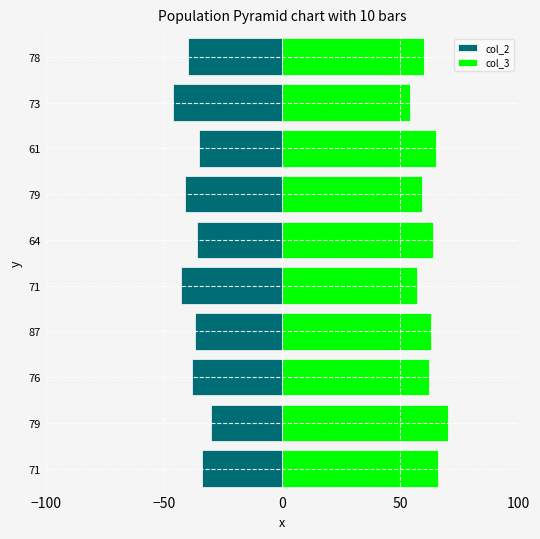

Which series has the largest total across all categories?

col_3